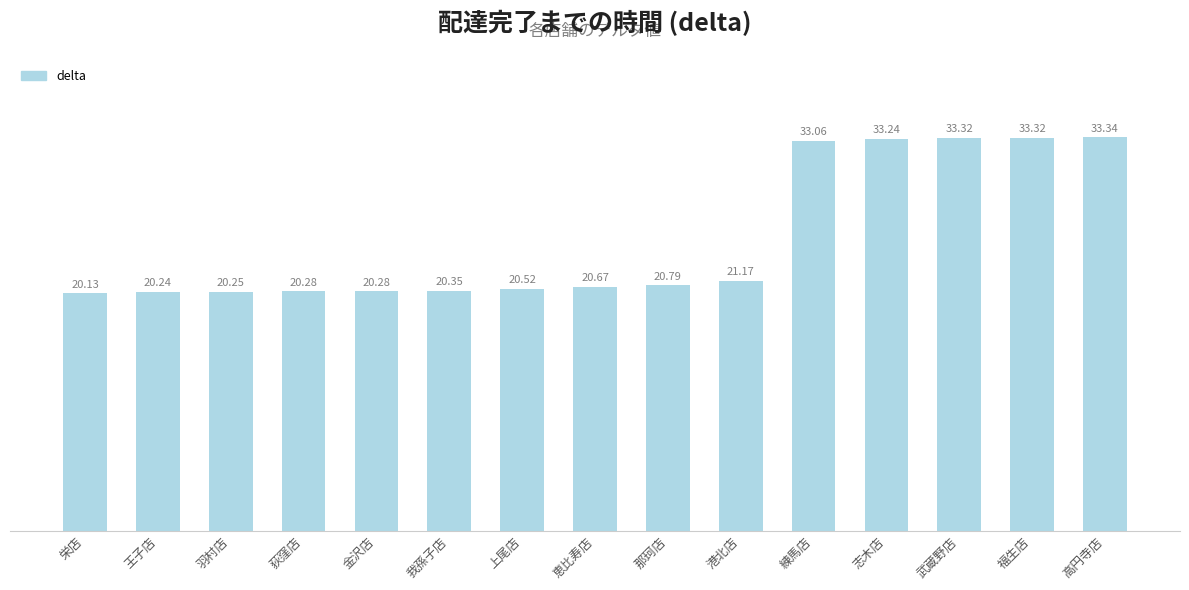

The value at 荻窪店 is 20.3. True or false?

True